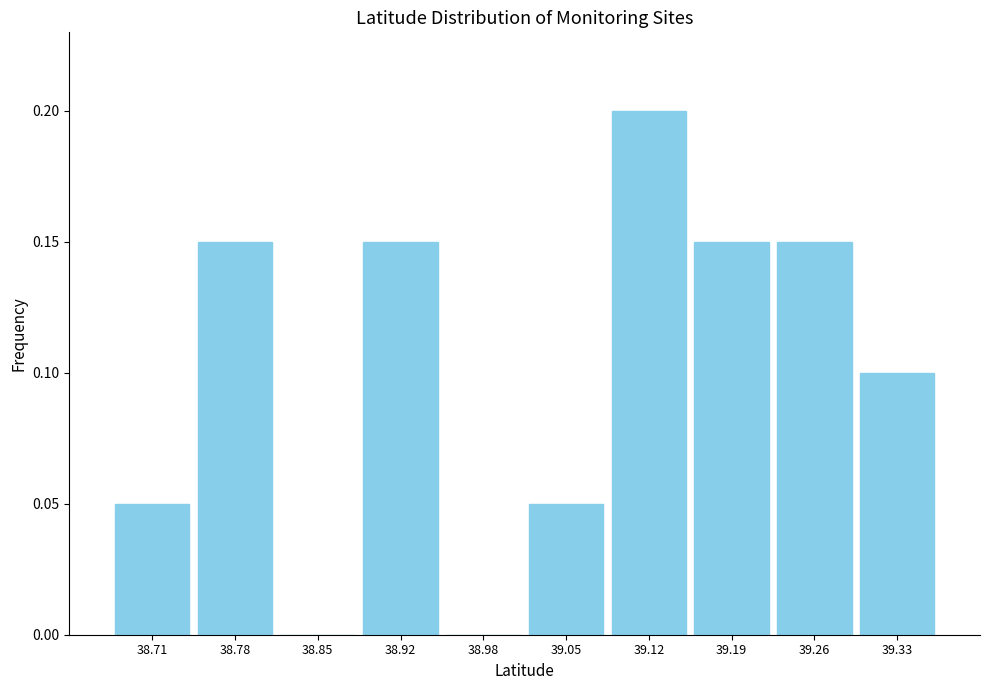

Over which range of the x-axis is the bar tallest?

39.09 to 39.16